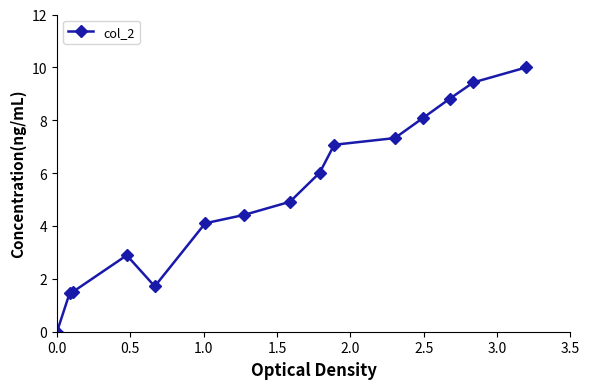

What is the sum of all values?

77.8